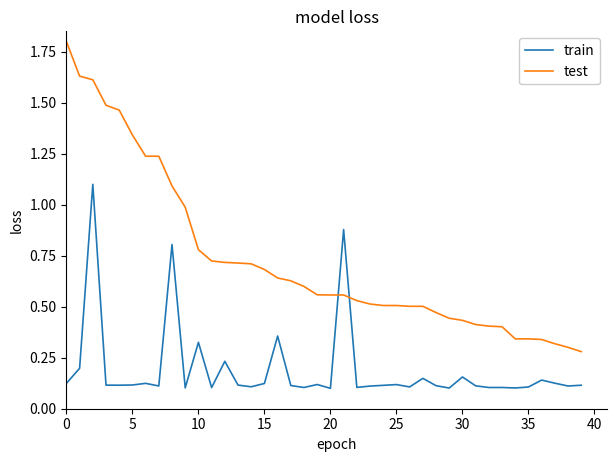

List the series in order of their peak value, lowest first.

train, test